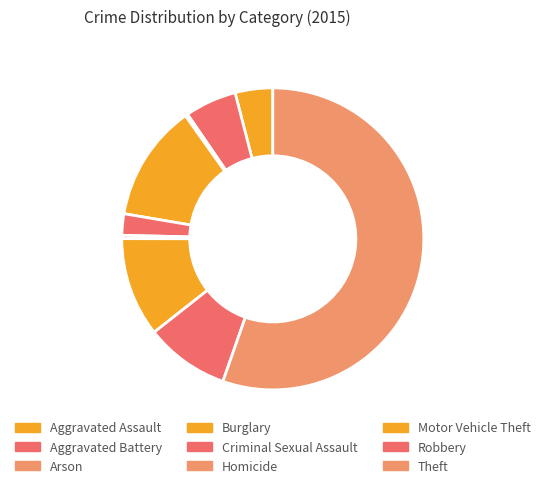

How much of the chart is everything except Aggravated Assault?

96.0%